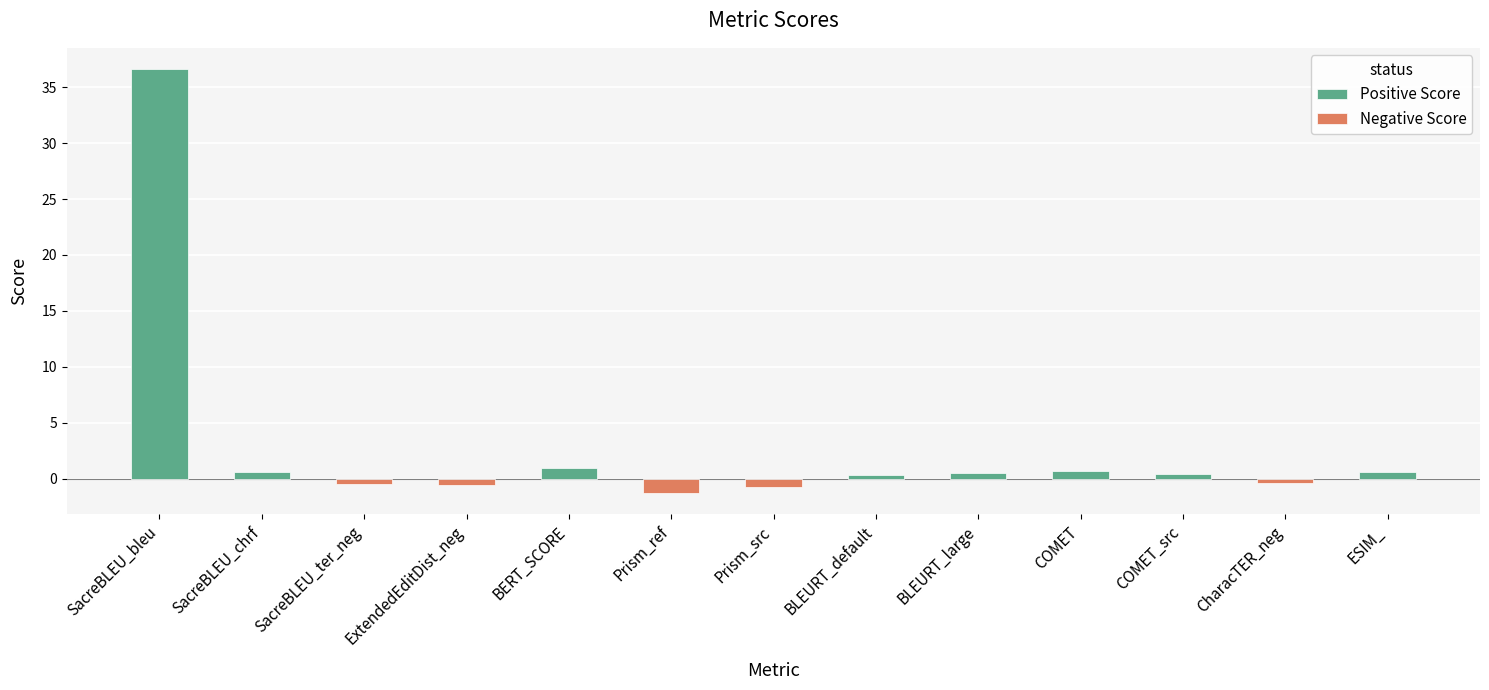

What is the average value of the Positive Score series?

5.1